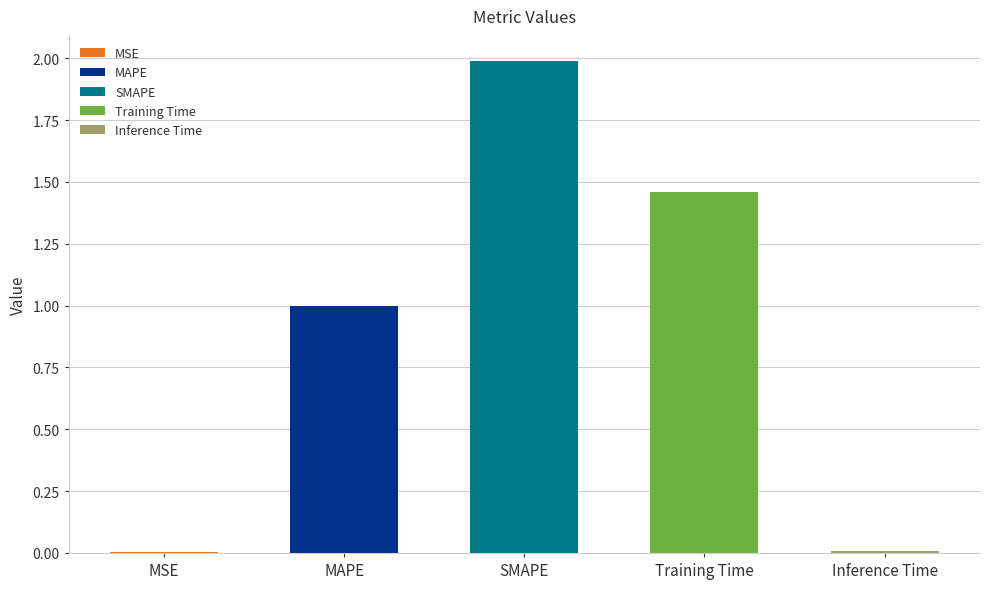

List the labels in order of value, largest first.

SMAPE, Training Time, MAPE, Inference Time, MSE